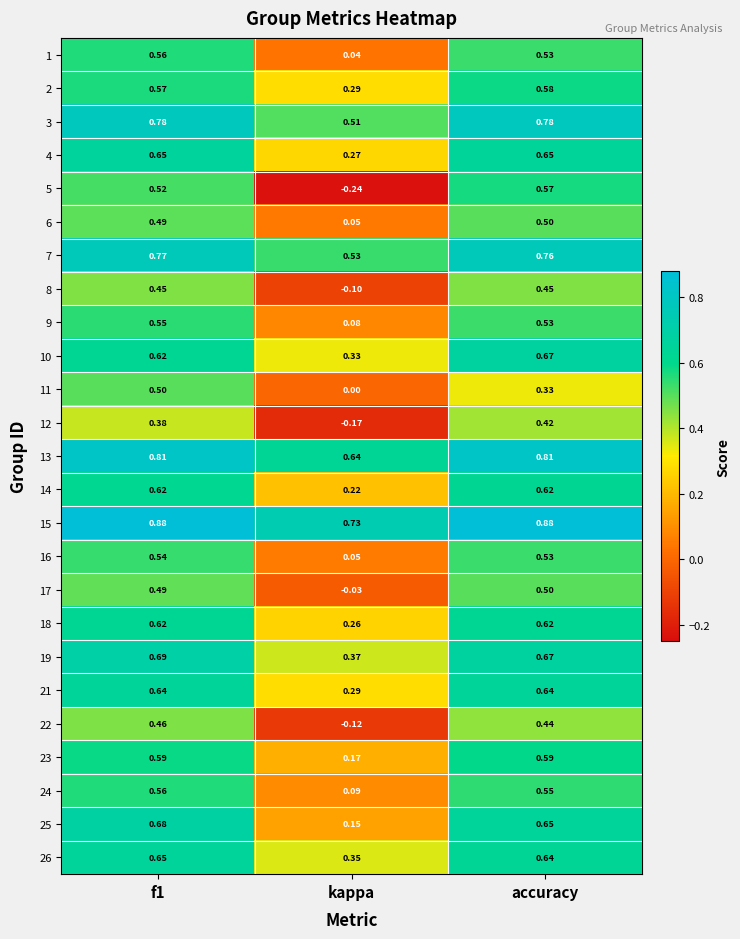

Where is 10 nearest to the value 0?

kappa